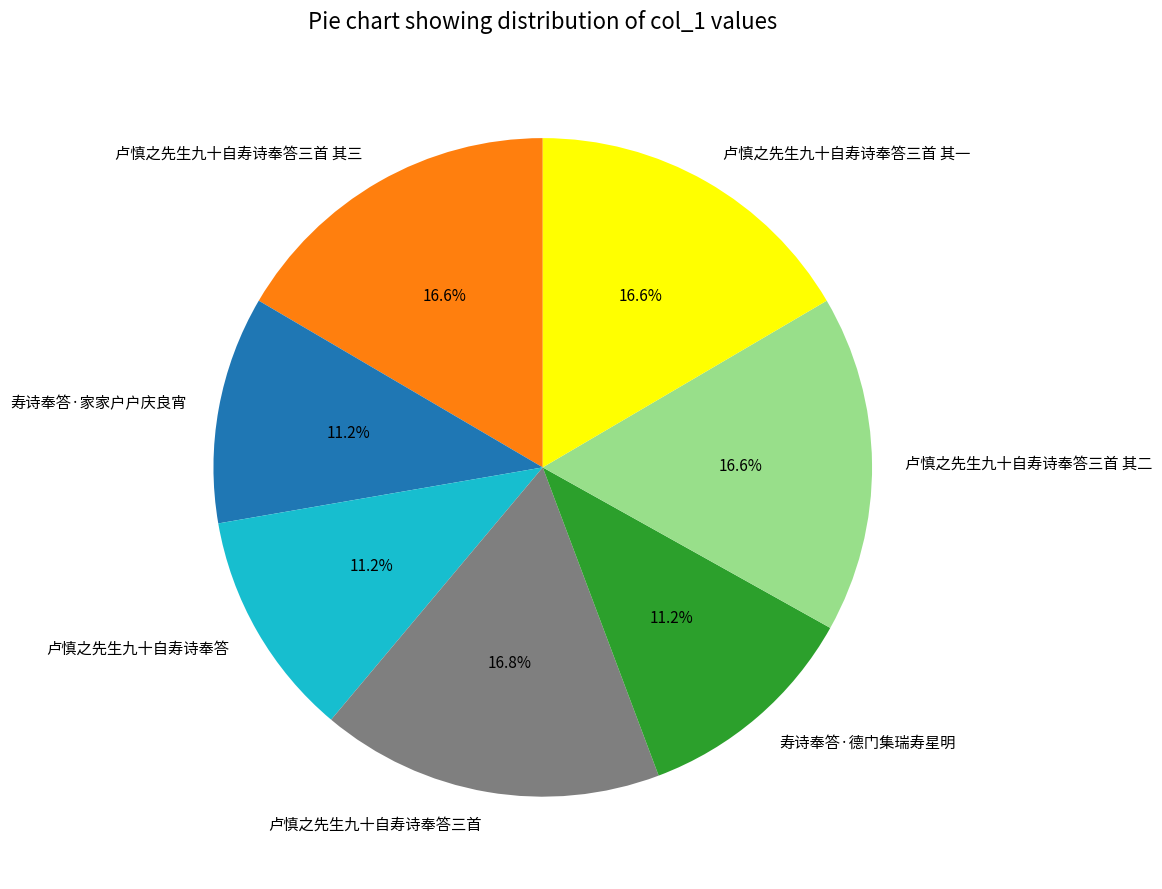

Is there any slice that represents more than half of the pie?

No